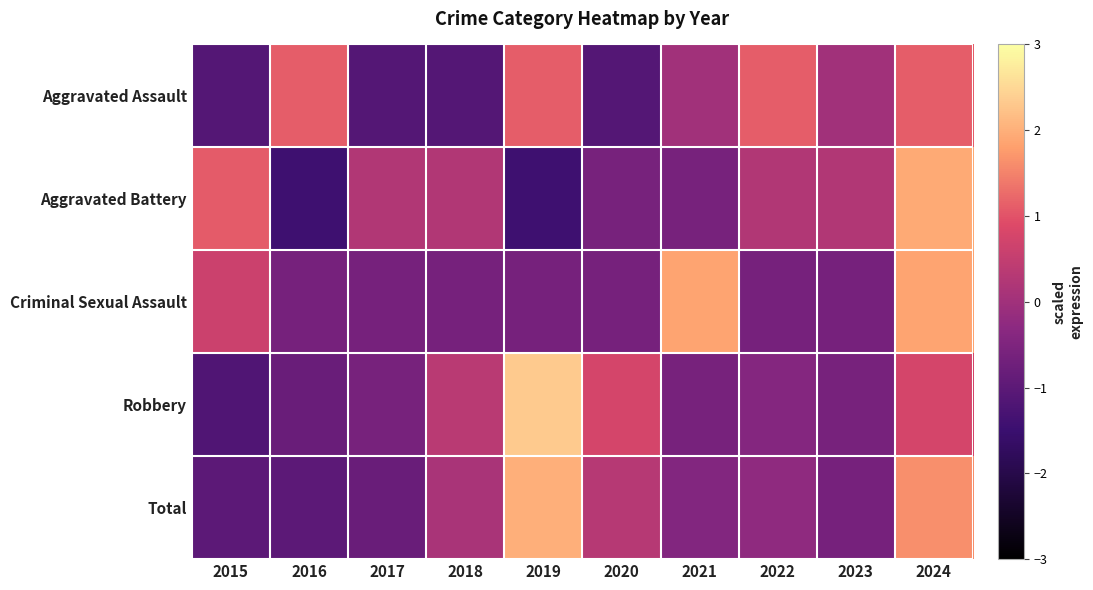

What is the difference between the highest and lowest values at 2023?

0.9